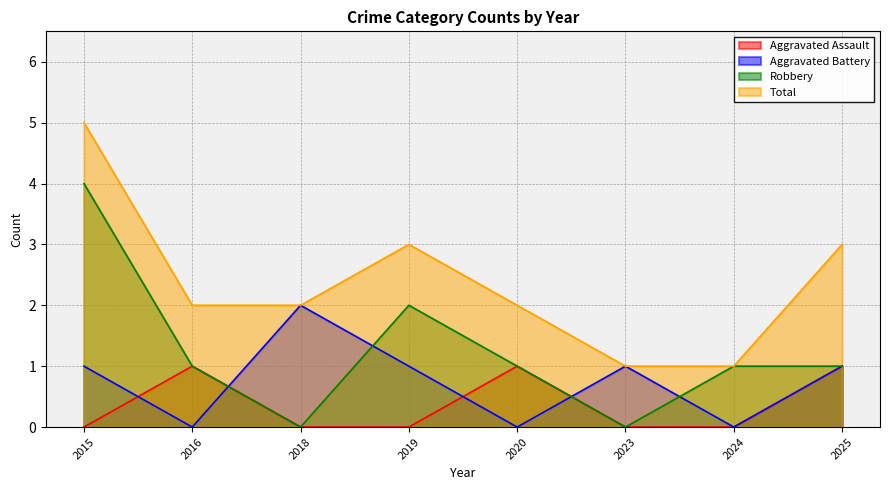

The value of Aggravated Assault at 2018 is 0. True or false?

True